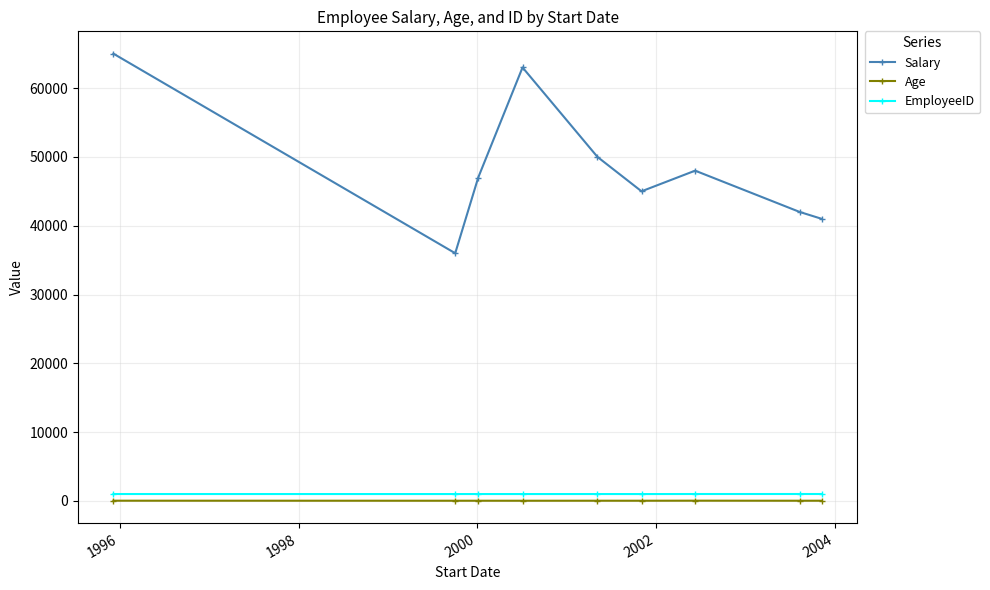

True or false: Salary has more than 1 interior local peaks.

True